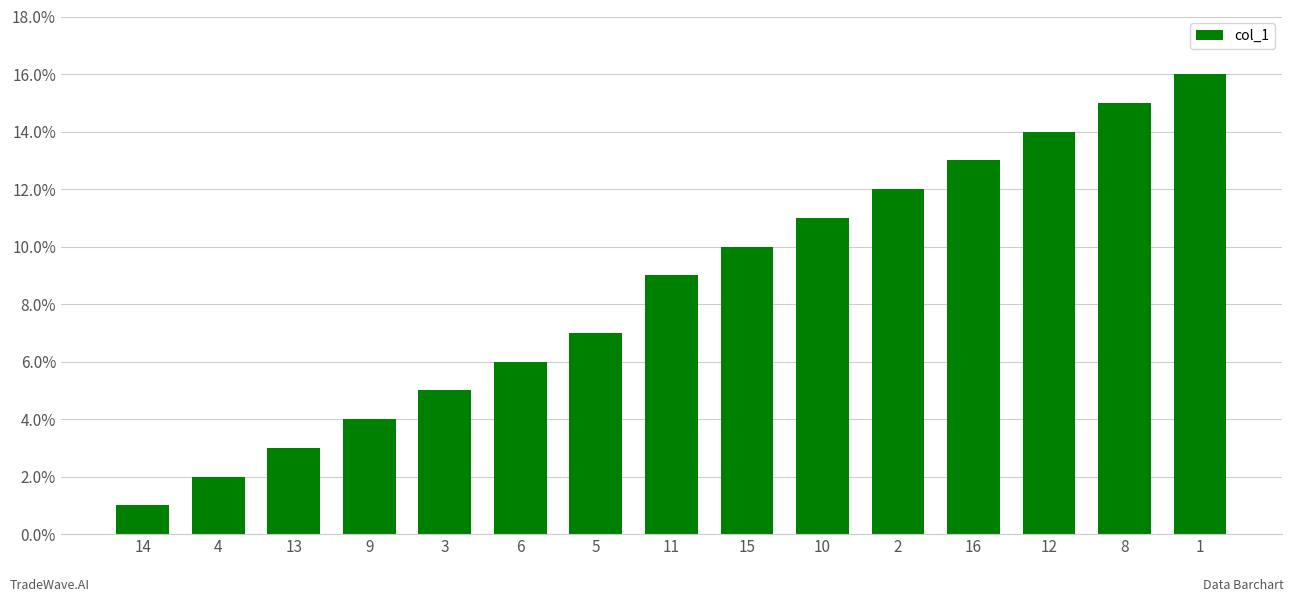

Between 13 and 8, which is larger?

8